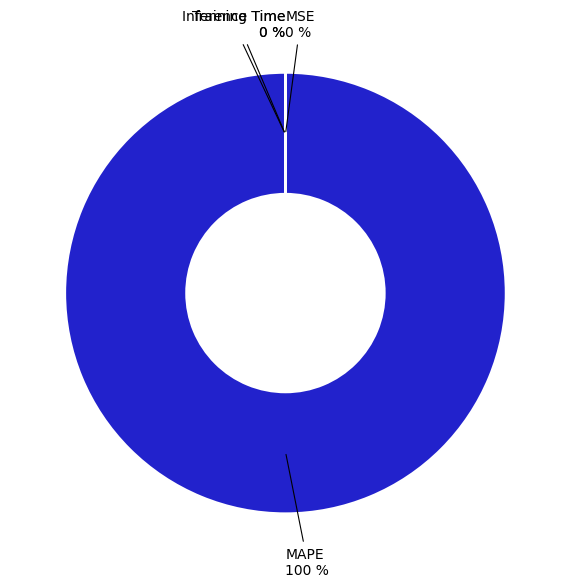

Which has a higher value, MSE or Inference Time?

Inference Time